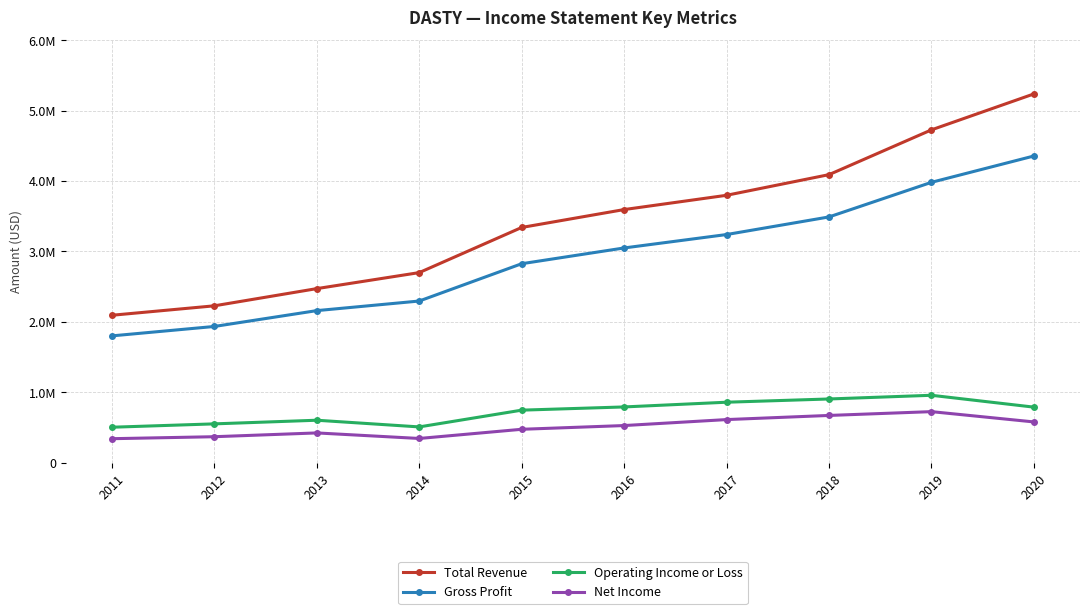

Reading right to left, list all the values displayed in this chart.

Total Revenue: 2020=5237600	2019=4727000	2018=4090800	2017=3797400	2016=3594600	2015=3340300	2014=2699000	2013=2471500	2012=2227100	2011=2093000
Gross Profit: 2020=4355700	2019=3981600	2018=3489900	2017=3239800	2016=3049200	2015=2825200	2014=2295200	2013=2158900	2012=1933900	2011=1800100
Operating Income or Loss: 2020=787800	2019=956200	2018=903700	2017=857600	2016=790600	2015=744900	2014=506800	2013=601700	2012=550100	2011=502300
Net Income: 2020=577600	2019=723800	2018=669800	2017=611000	2016=526100	2015=473100	2014=342600	2013=421400	2012=367600	2011=339400